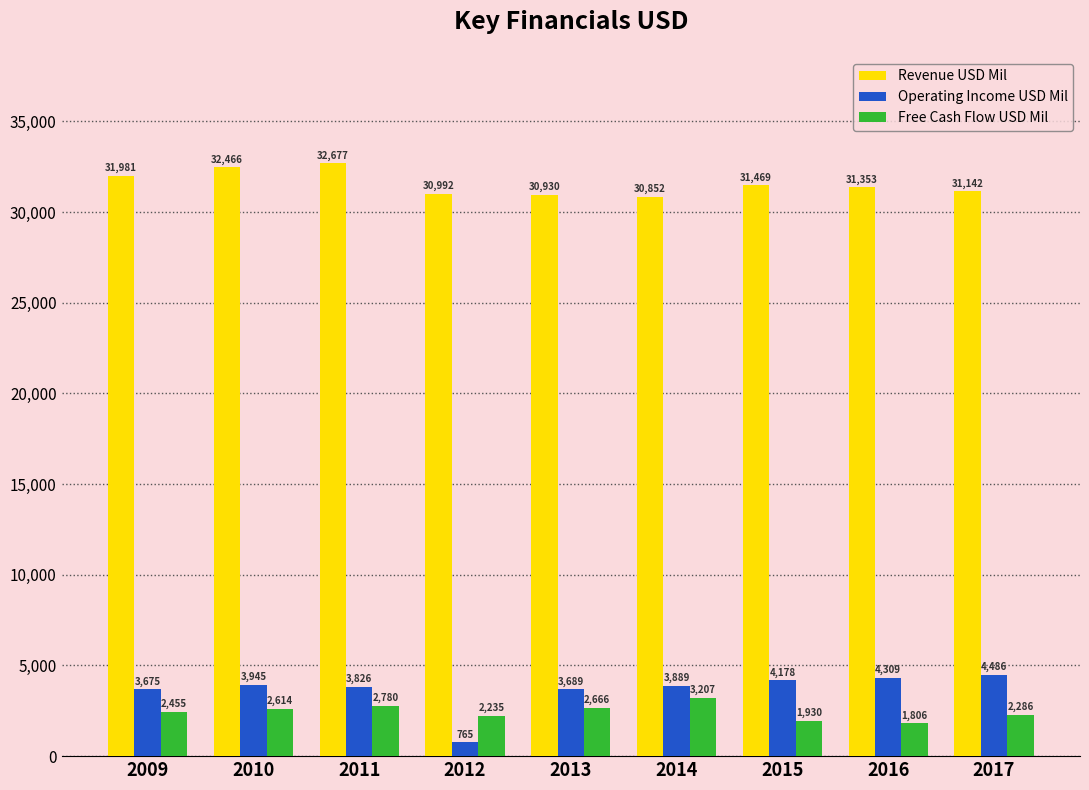

What is the difference between the second highest and second lowest values in the Free Cash Flow USD Mil series?

850